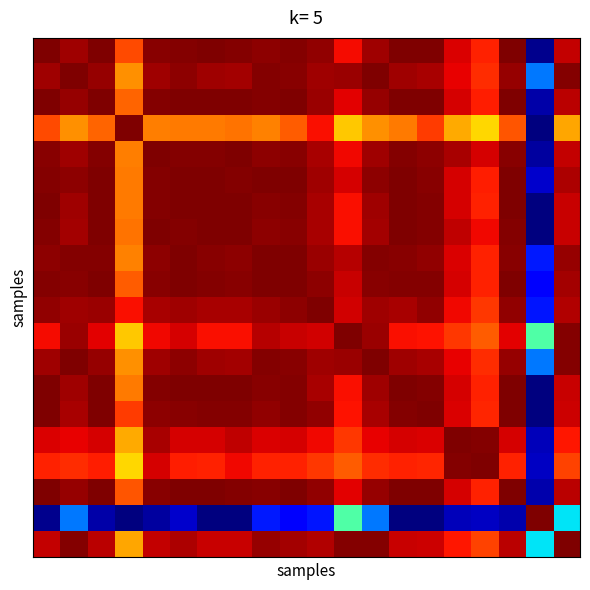

At how many categories does at least one series exceed 19?

20